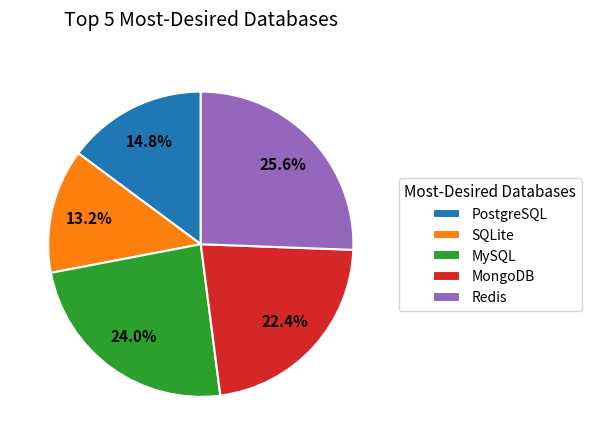

Do Redis and MongoDB together represent more than half of the pie?

No